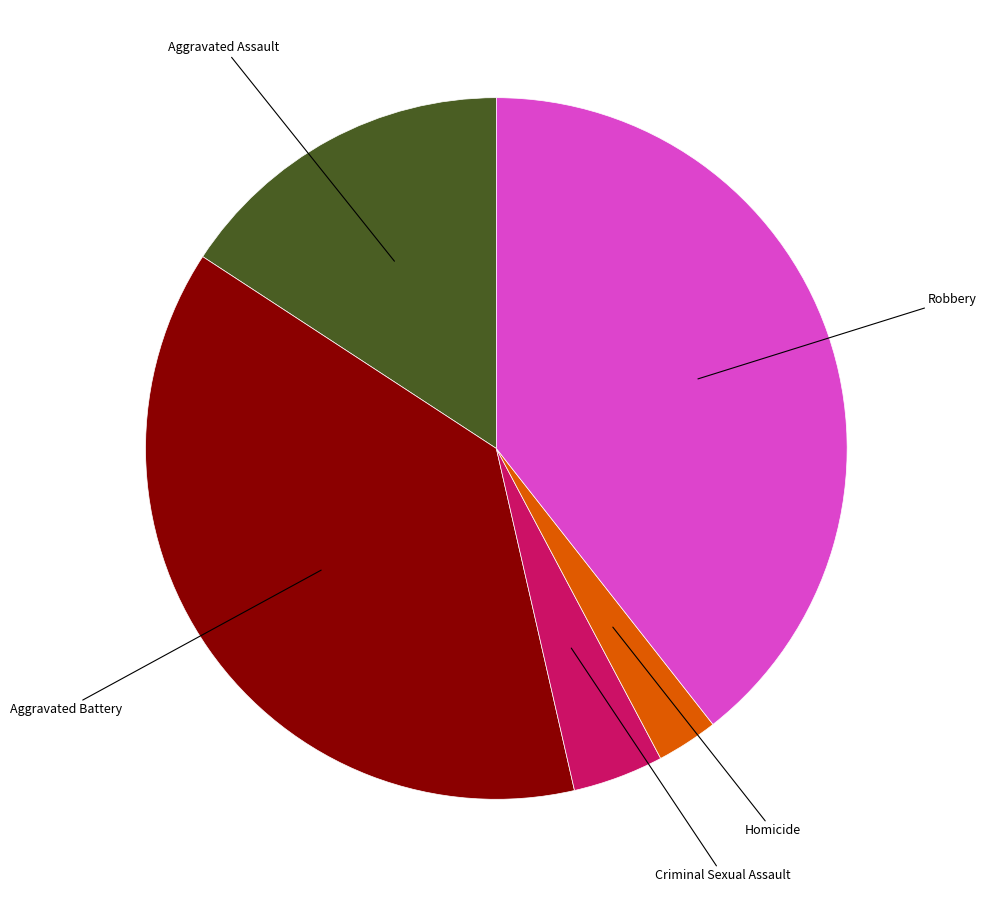

Is there any slice that represents more than half of the pie?

No